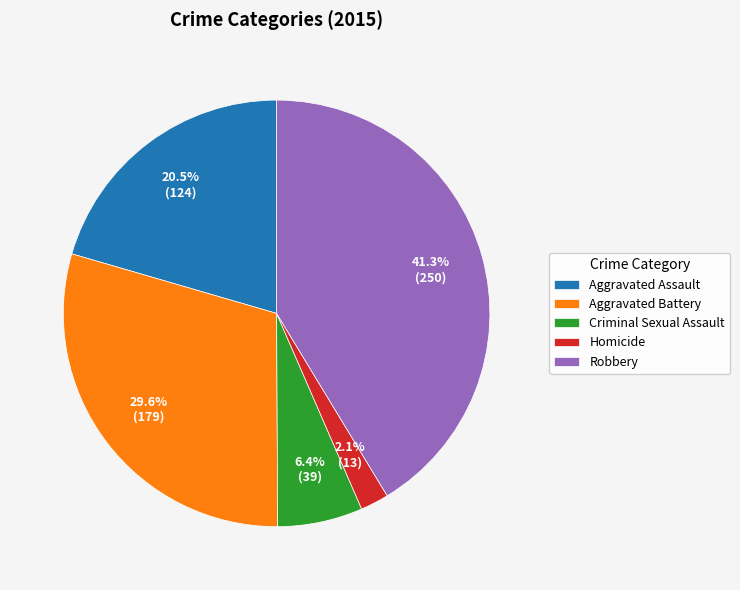

Is there a majority slice in this chart?

No